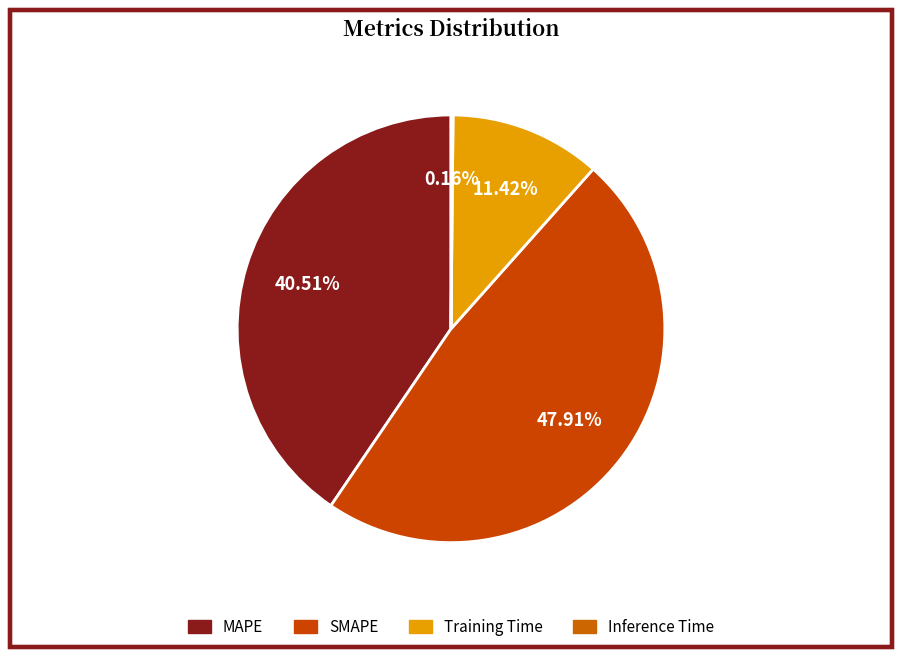

Is there a majority slice in this chart?

No